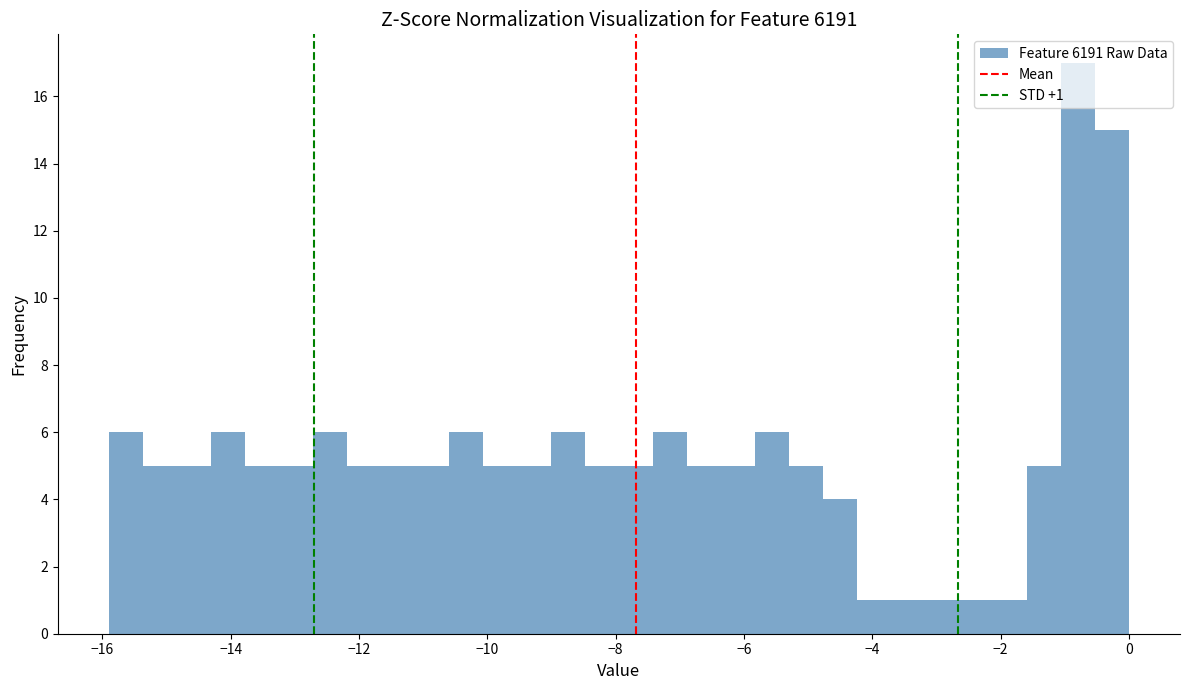

Read against the x-axis, roughly where is the centre of the tallest bar?

-0.8